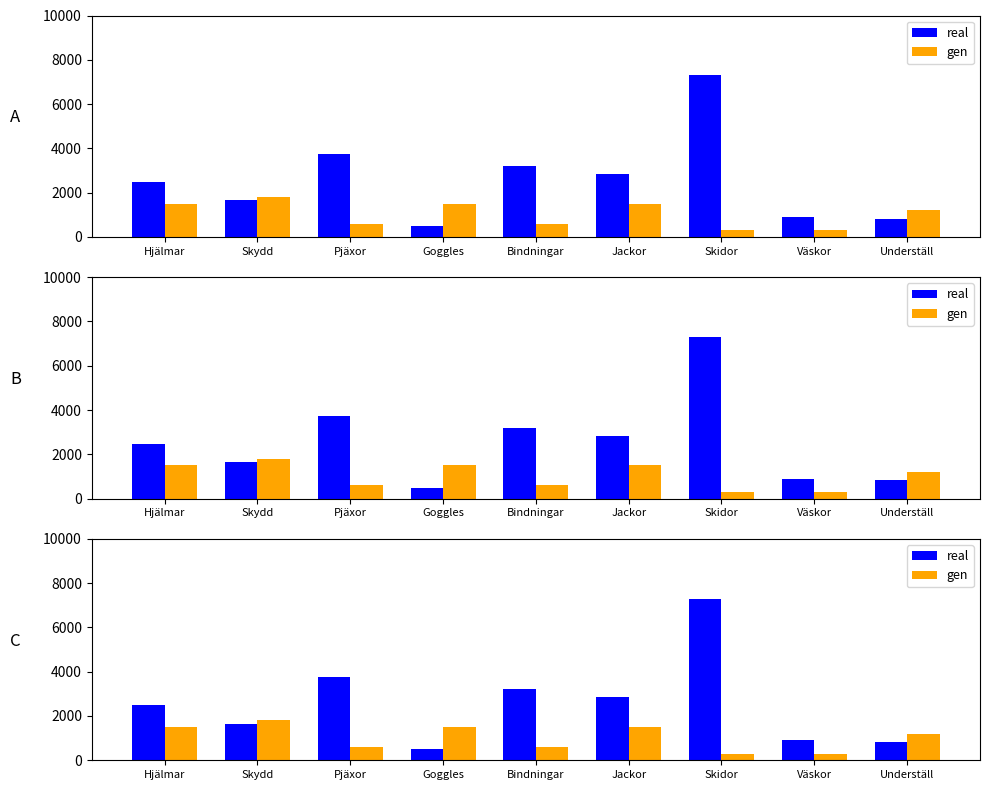

What is the sum of the gen values at Jackor and Bindningar?

2100